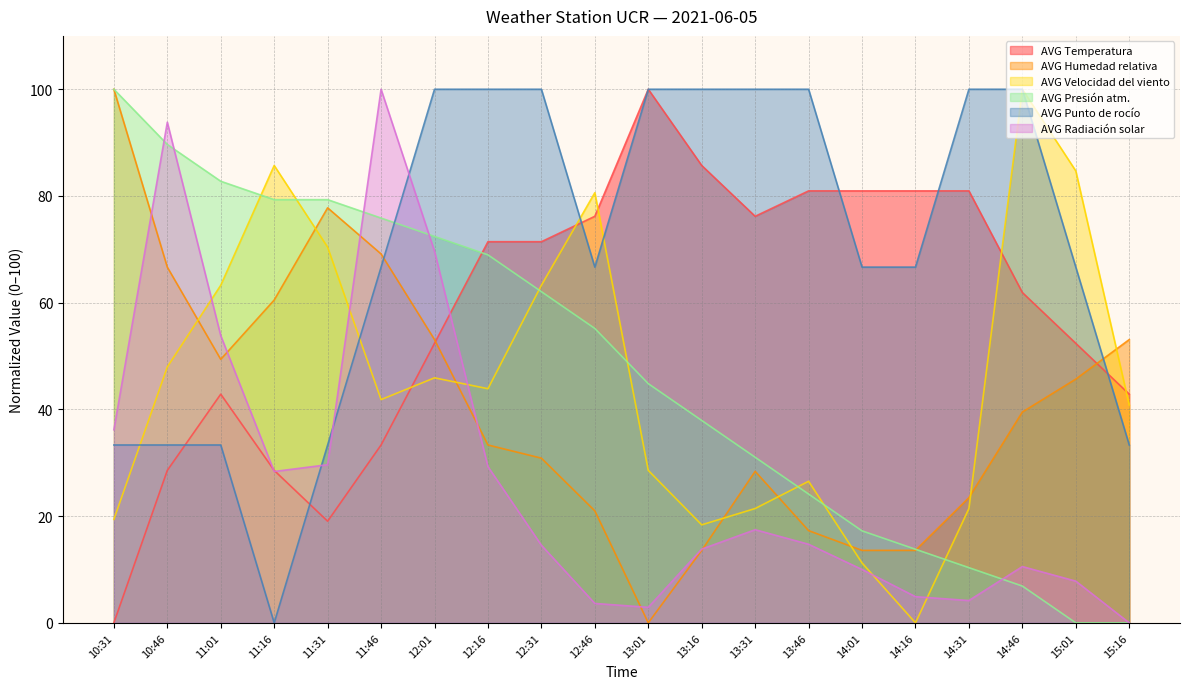

How many categories are shown in the chart?

20